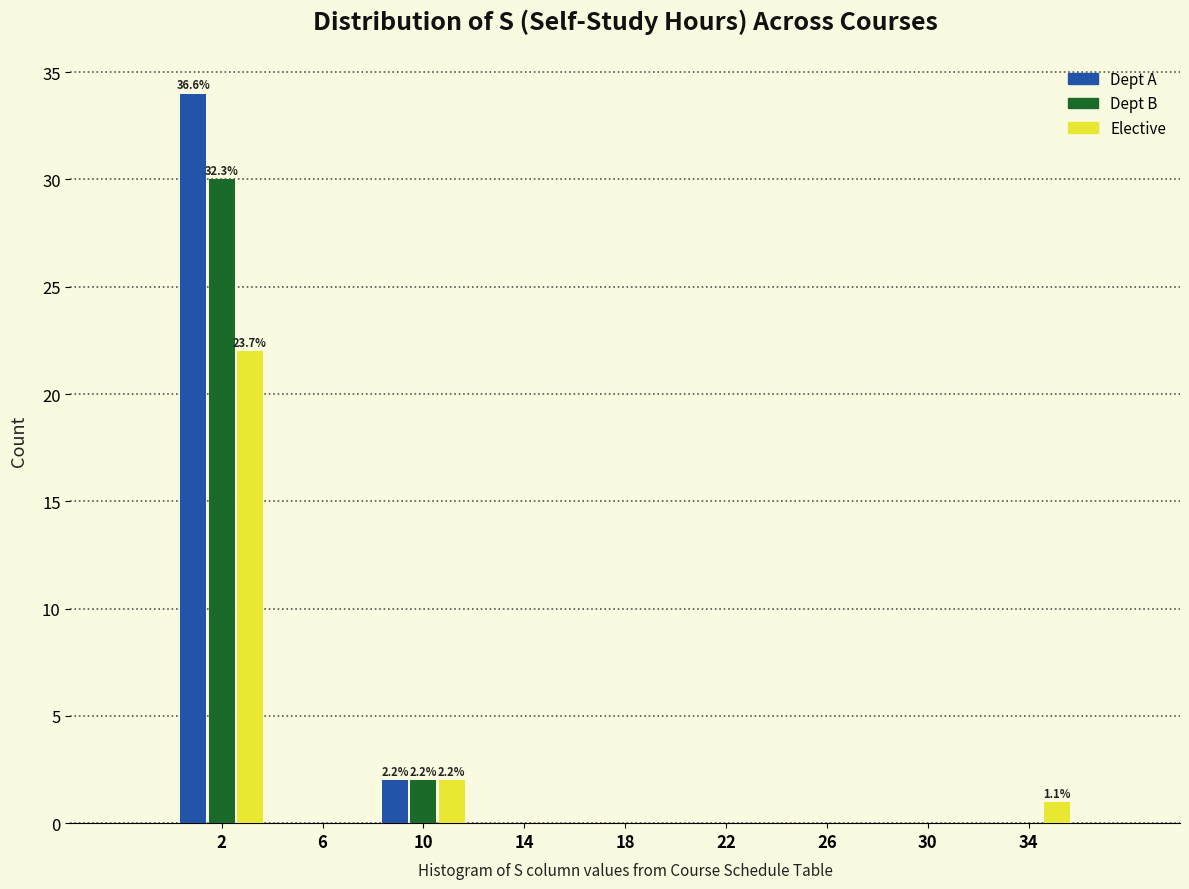

In the Dept A series, which range on the x-axis has the tallest bar?

0 to 4